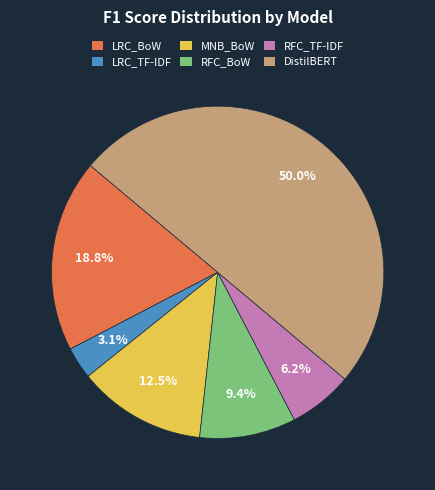

What percentage is NOT represented by DistilBERT?

50.0%